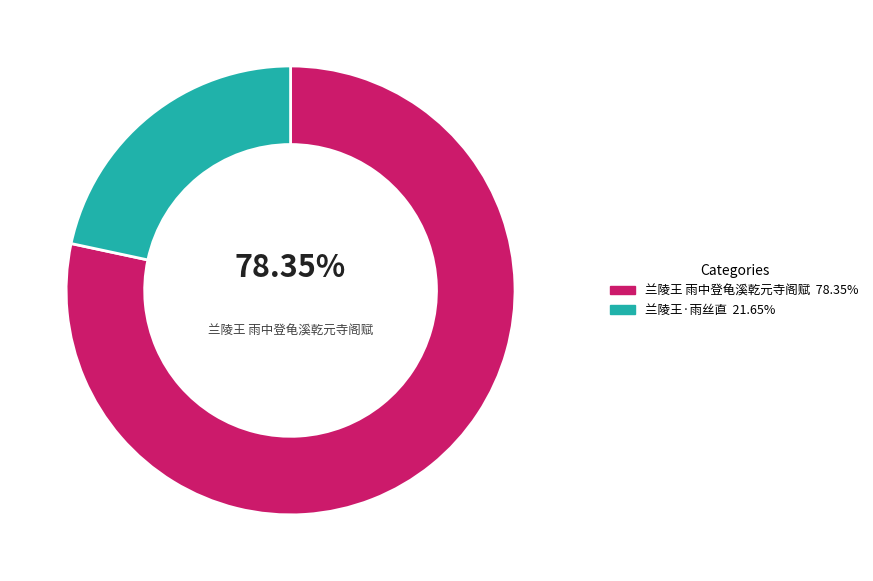

How many slices are in this pie chart?

2